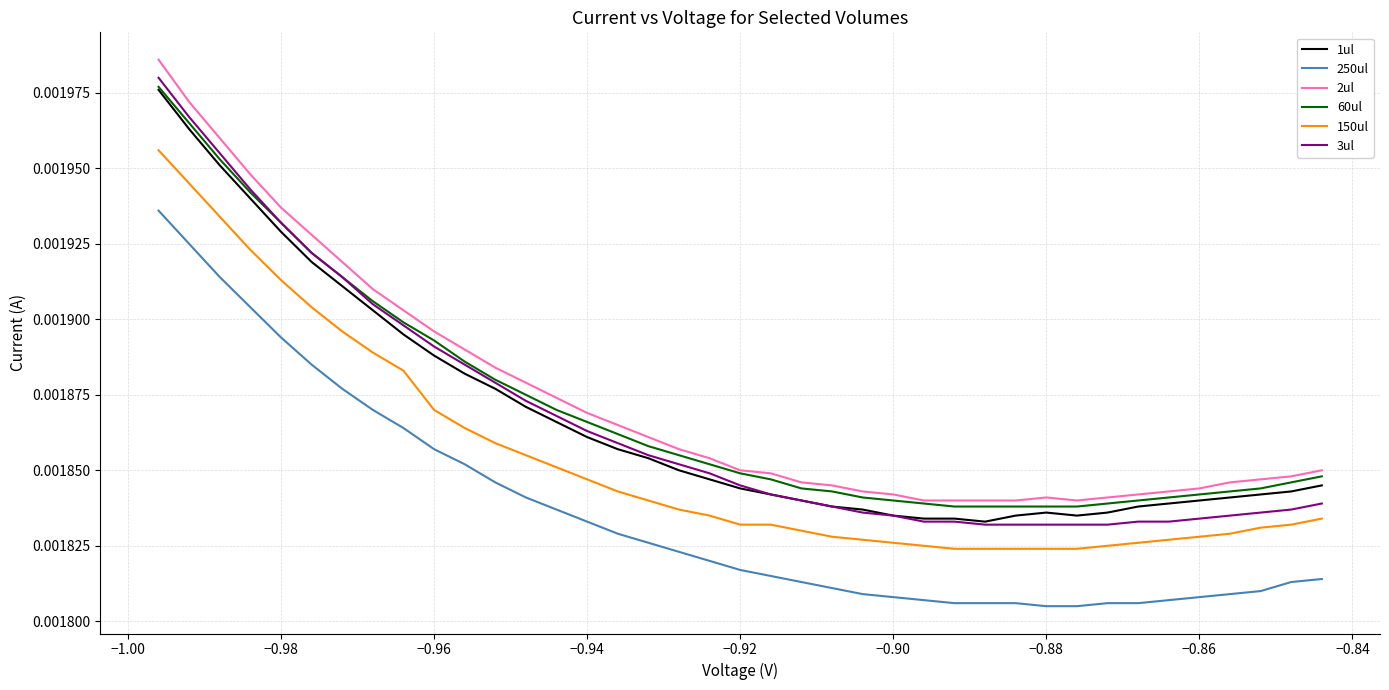

True or false: 250ul and 60ul intersect in this chart.

False